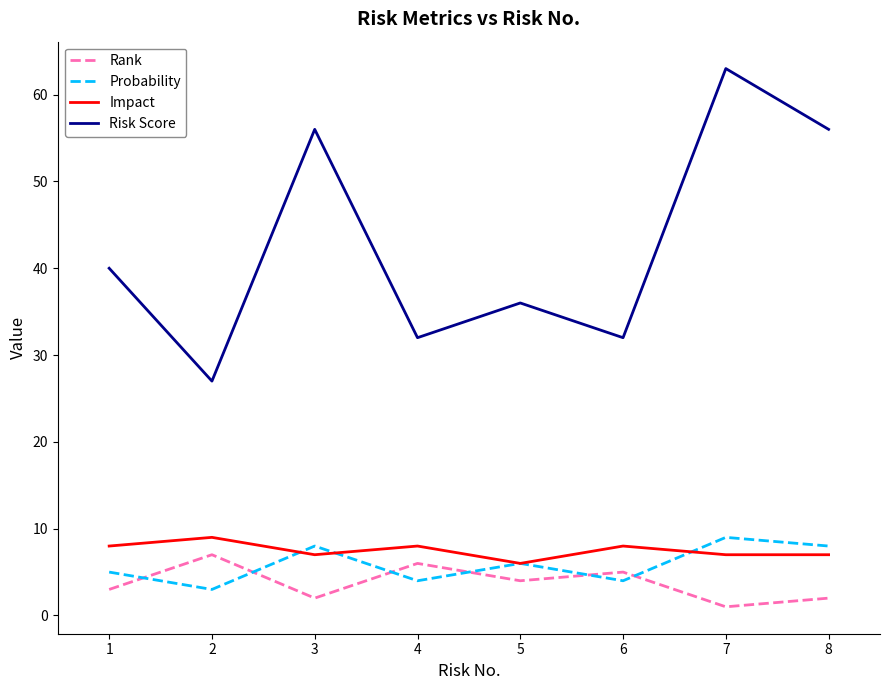

The value of Risk Score at 1 is 40. True or false?

True